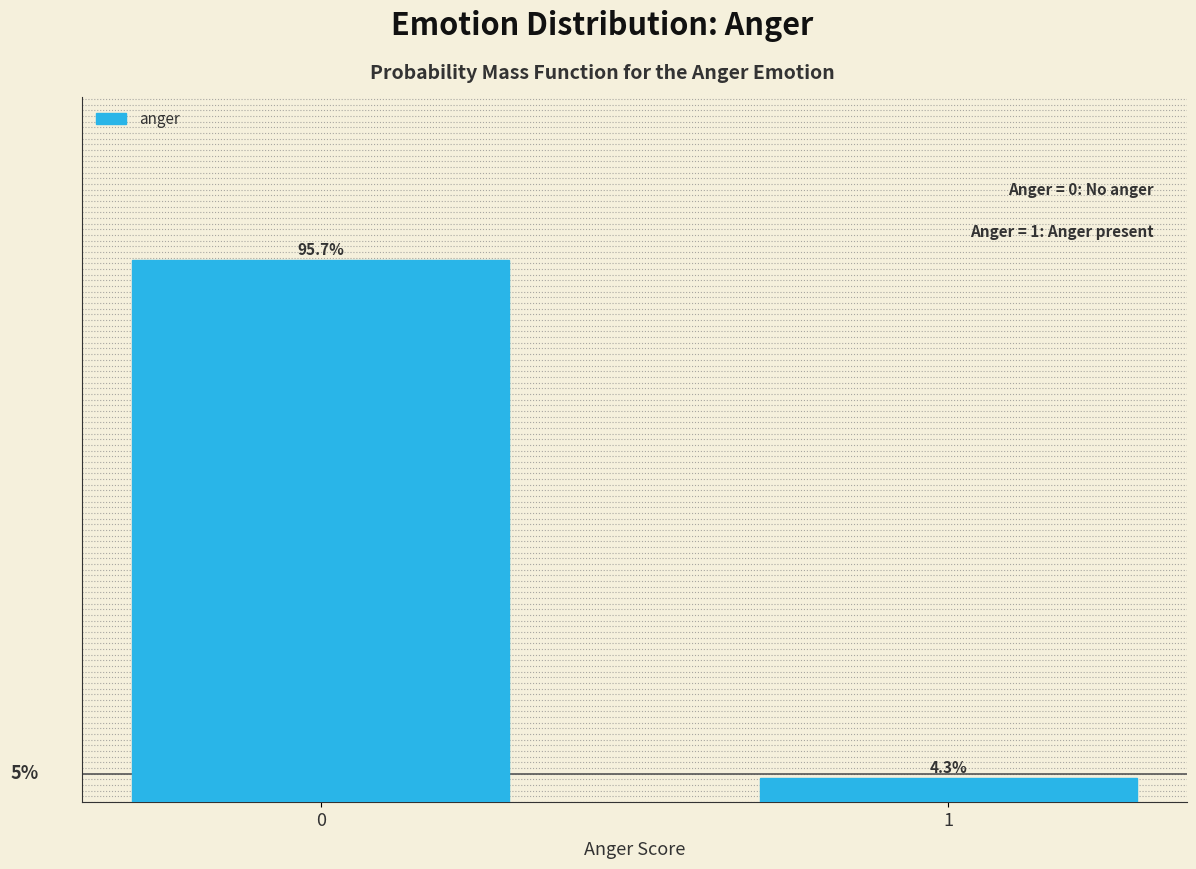

List the labels in order of value, smallest first.

1, 0